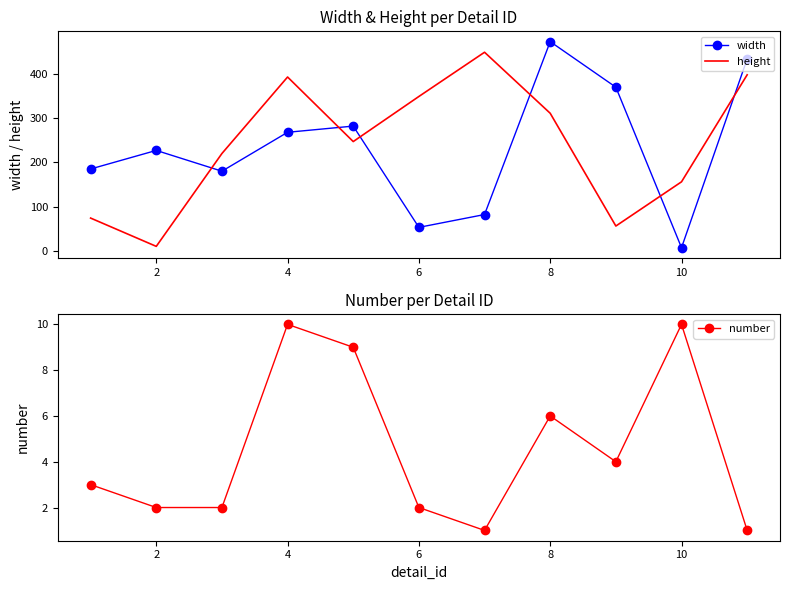

Which series ends up on top after the final intersection of height and width?

width